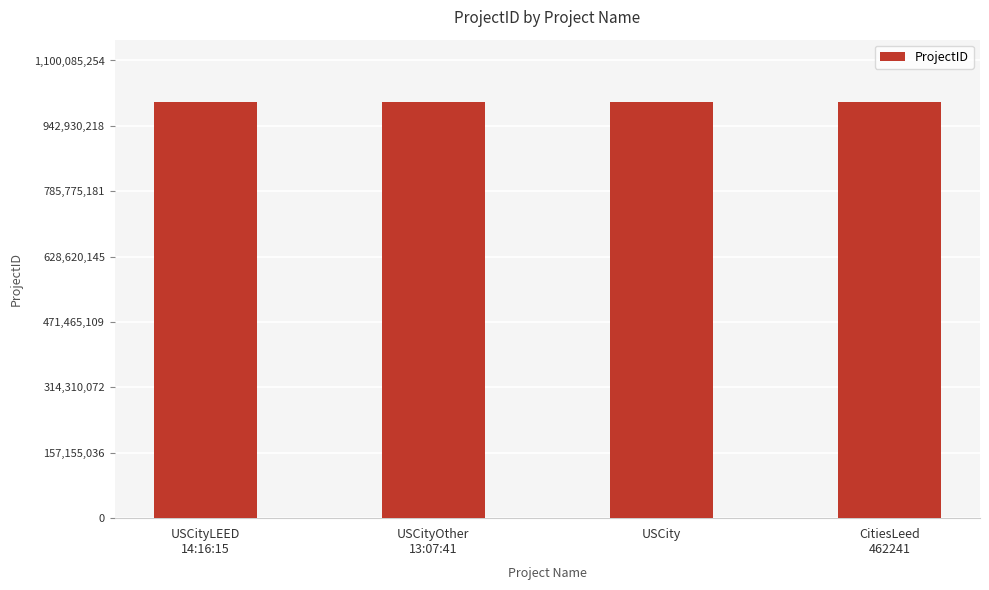

What is the value of the 2nd bar from the left?

1000077107